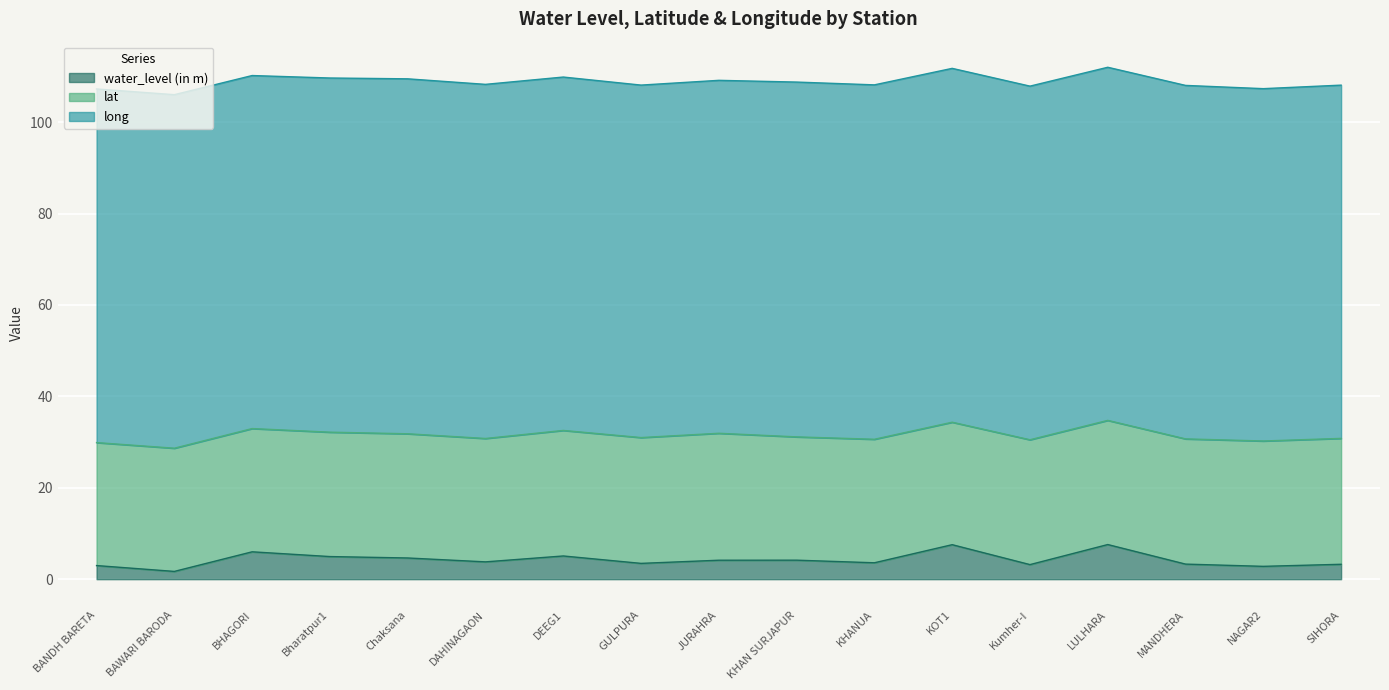

At which category does water_level (in m) reach its first local valley?

BAWARI BARODA